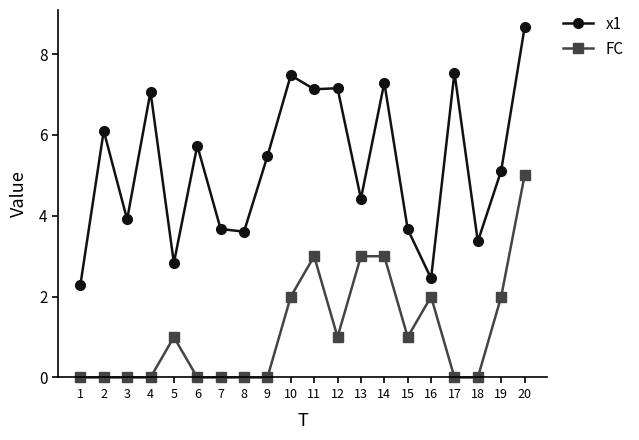

Count the number of data series in this chart.

2